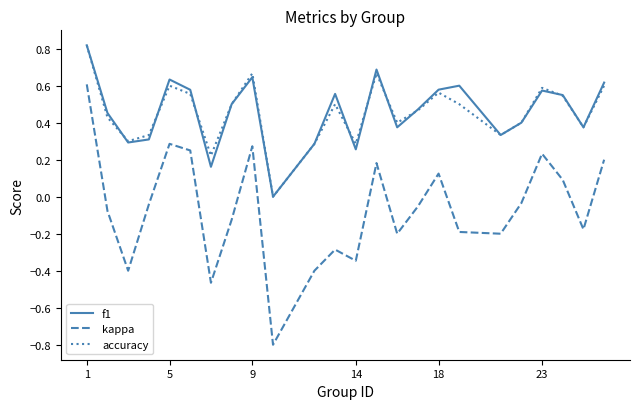

What is the smallest value displayed?

-0.8